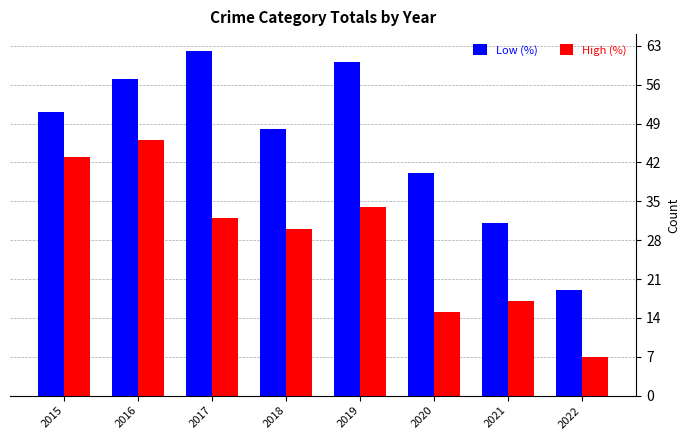

What is the average value of the High (%) series?

28